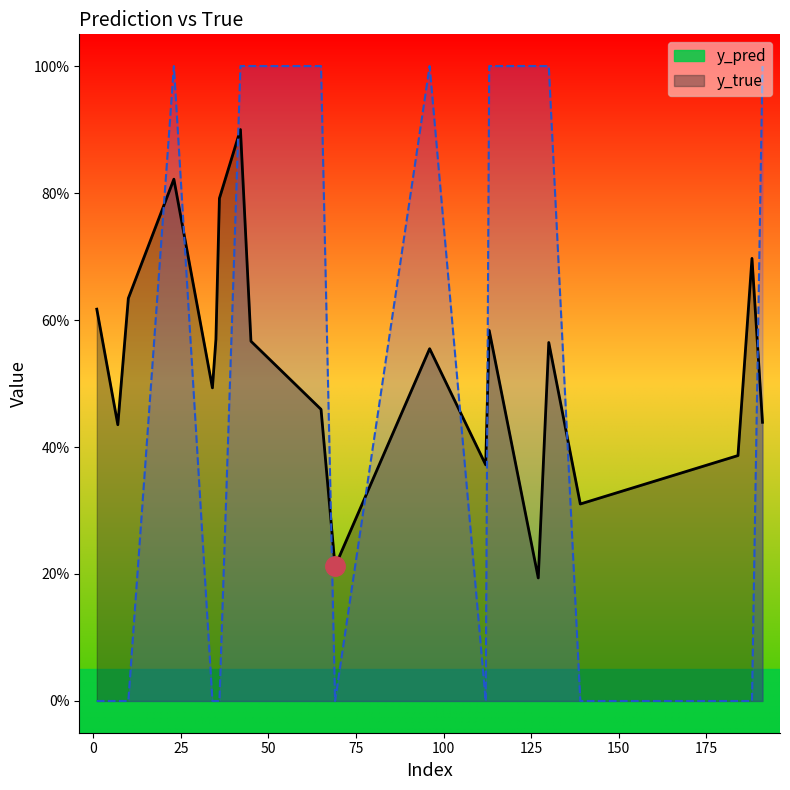

Which category has the lowest value in the y_true series?

1